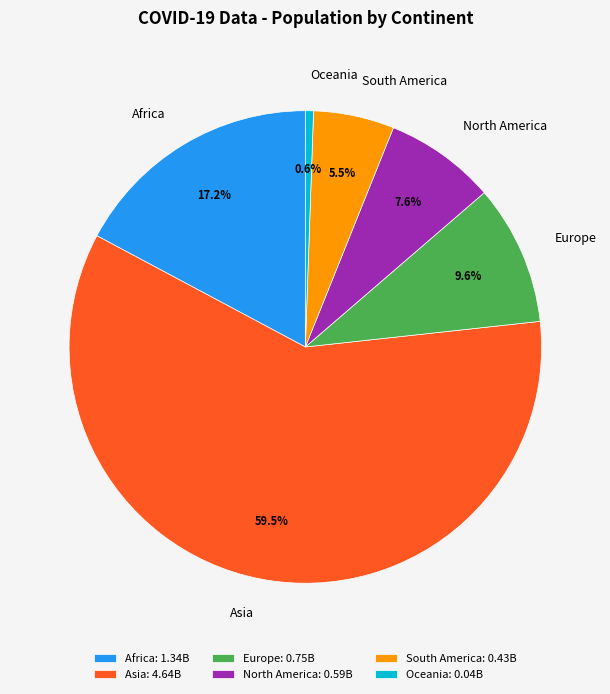

To the nearest percent, what percentage of the pie is North America?

8%